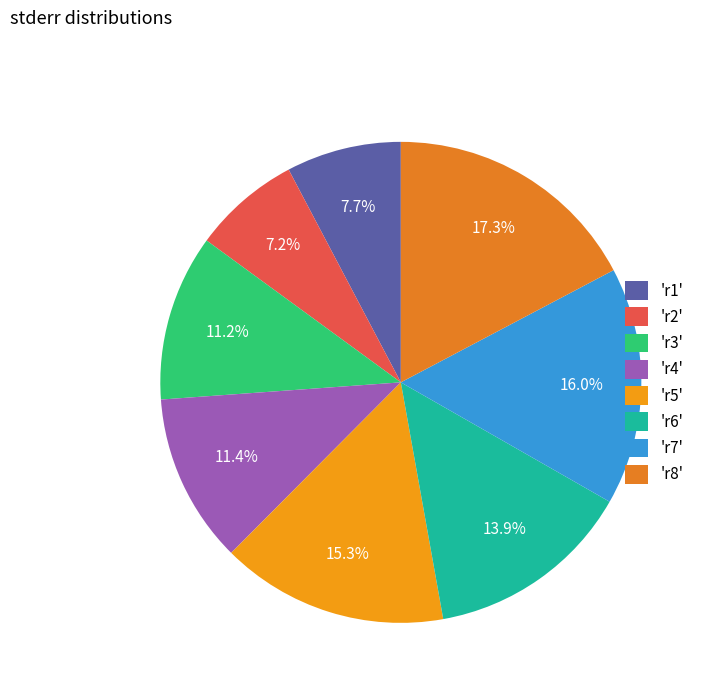

How many segments does this pie chart have?

8